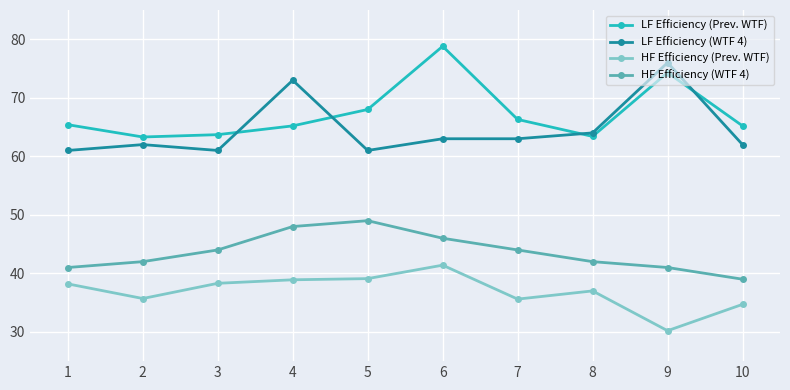

How many lines are shown in the chart?

4